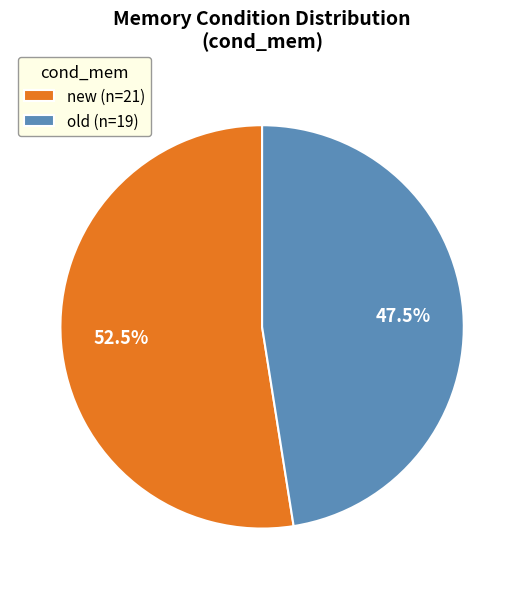

What is the total percentage of new and old?

100.0%